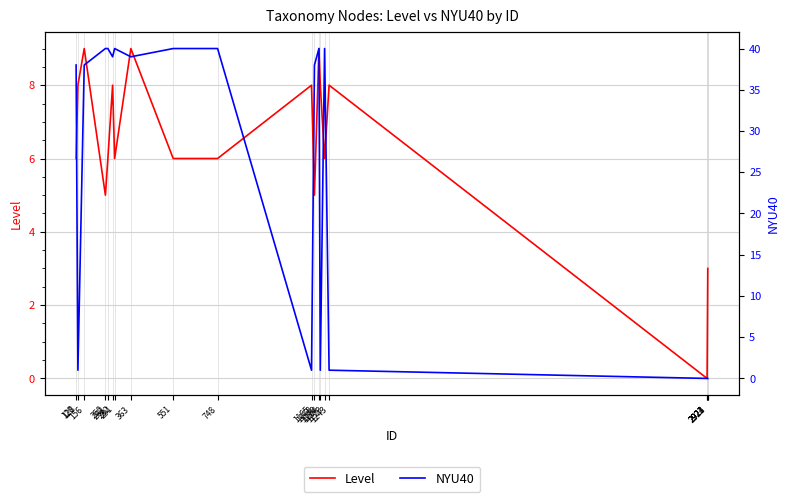

Which series ends up on top after the final intersection of NYU40 and Level?

Level